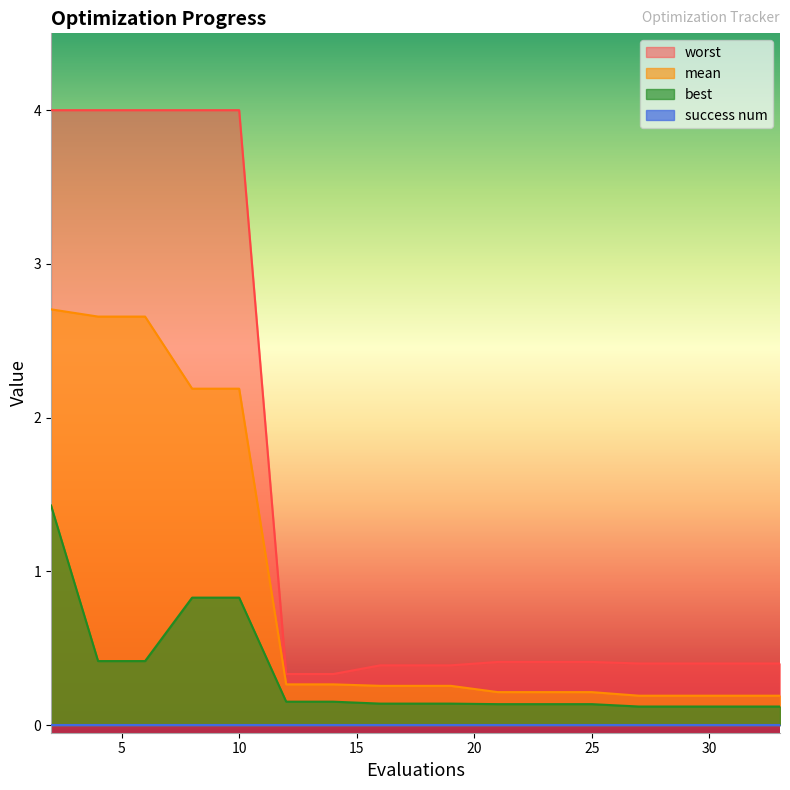

What is the difference between the maximum and minimum values in the worst series?

3.7